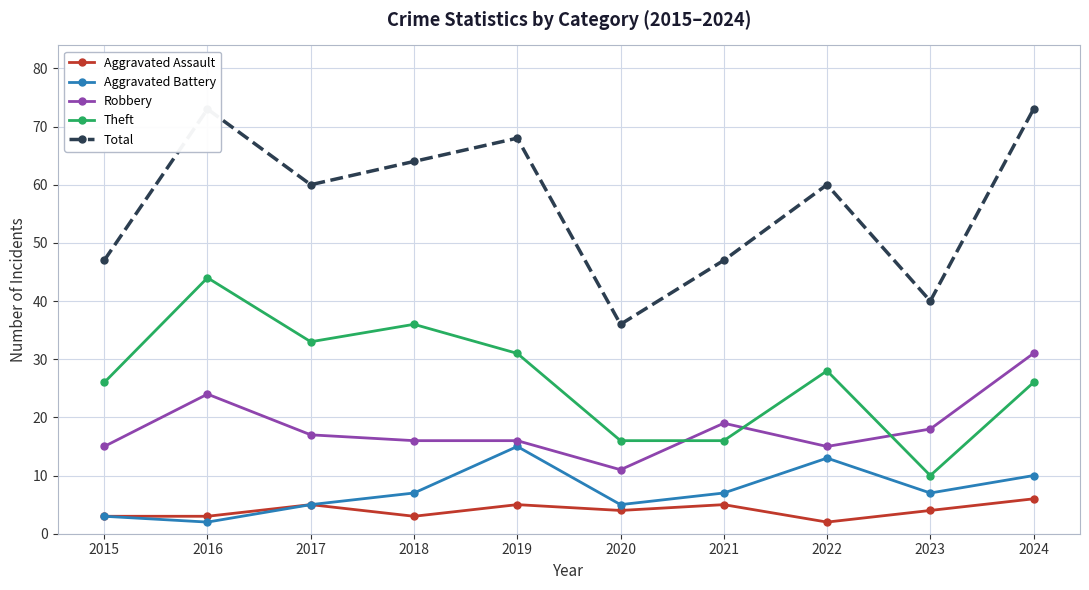

How many lines are shown in the chart?

5